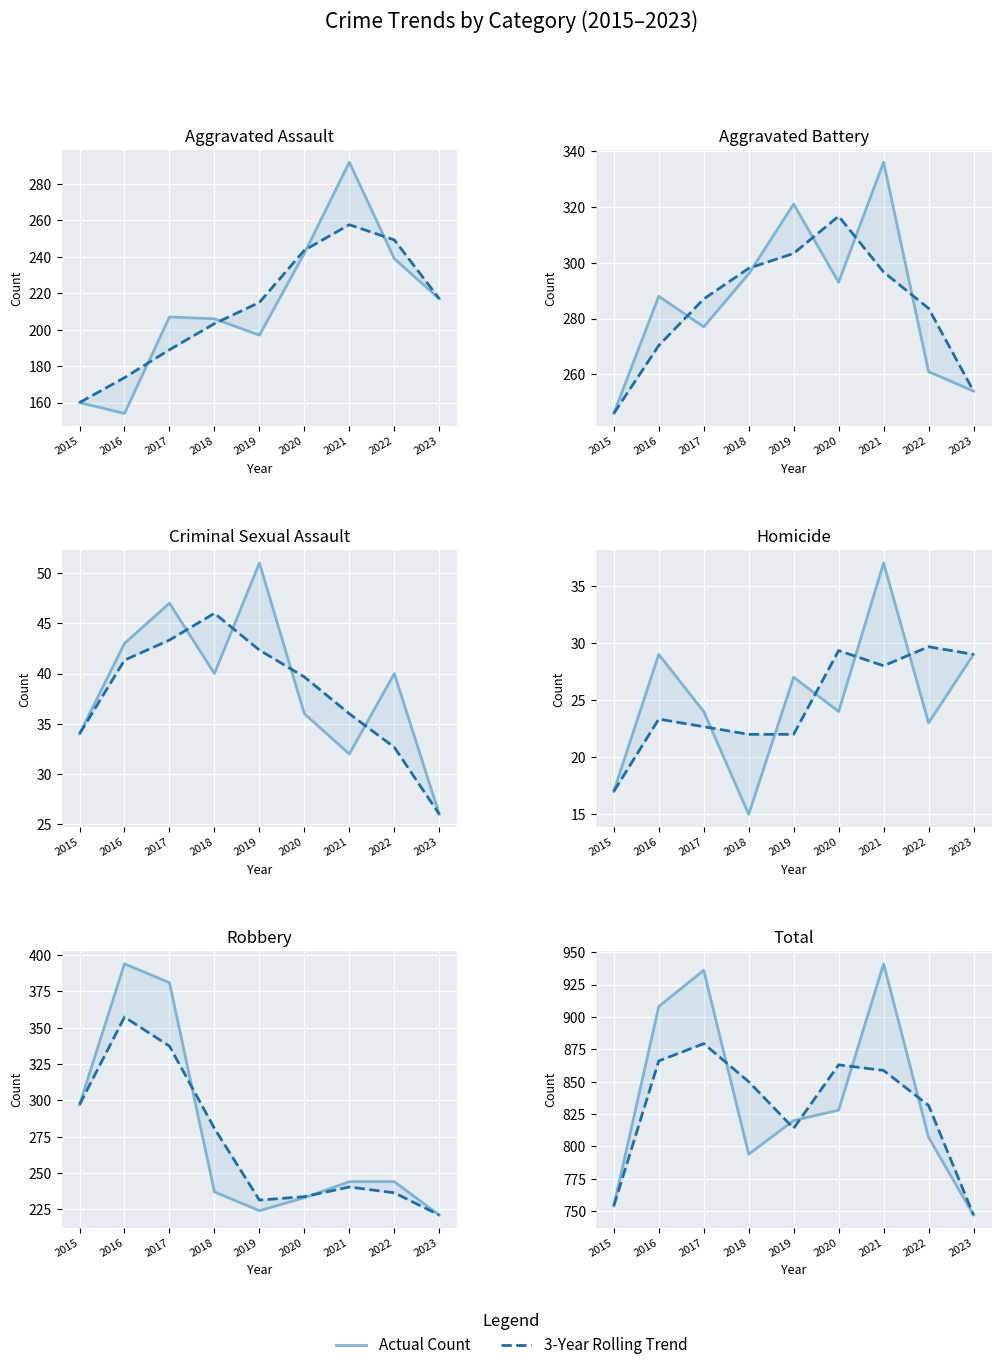

How many data points in Aggravated Assault are above 207?

4